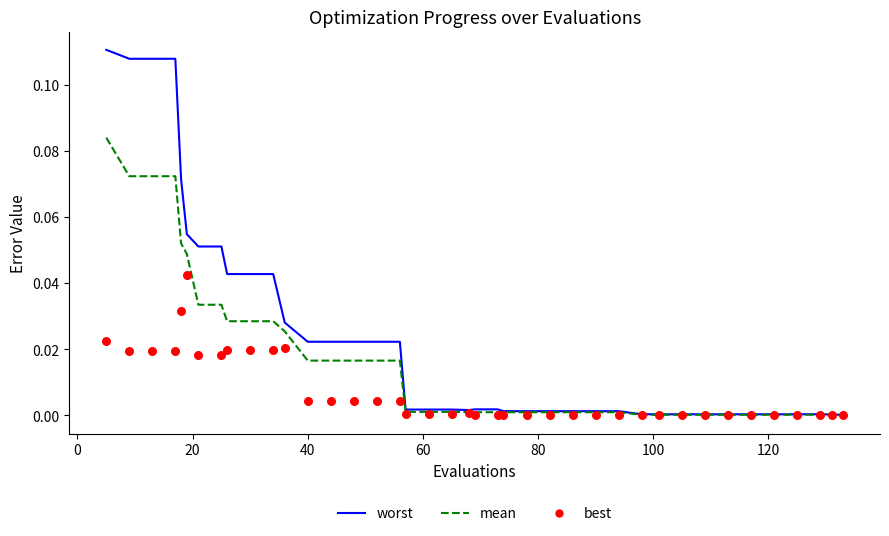

What are all the series names shown in the legend?

worst, mean, best